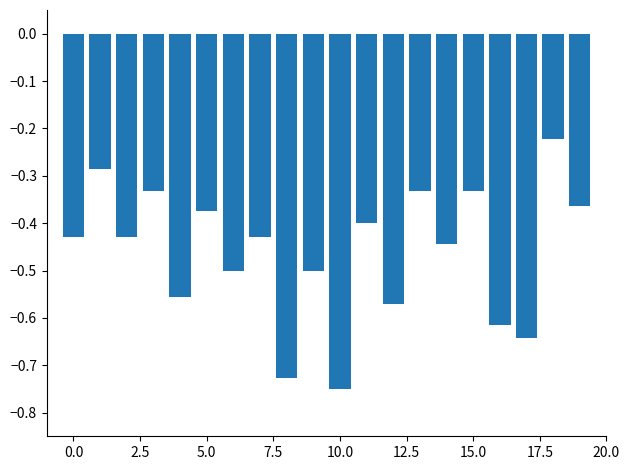

What is the average value?

-0.5